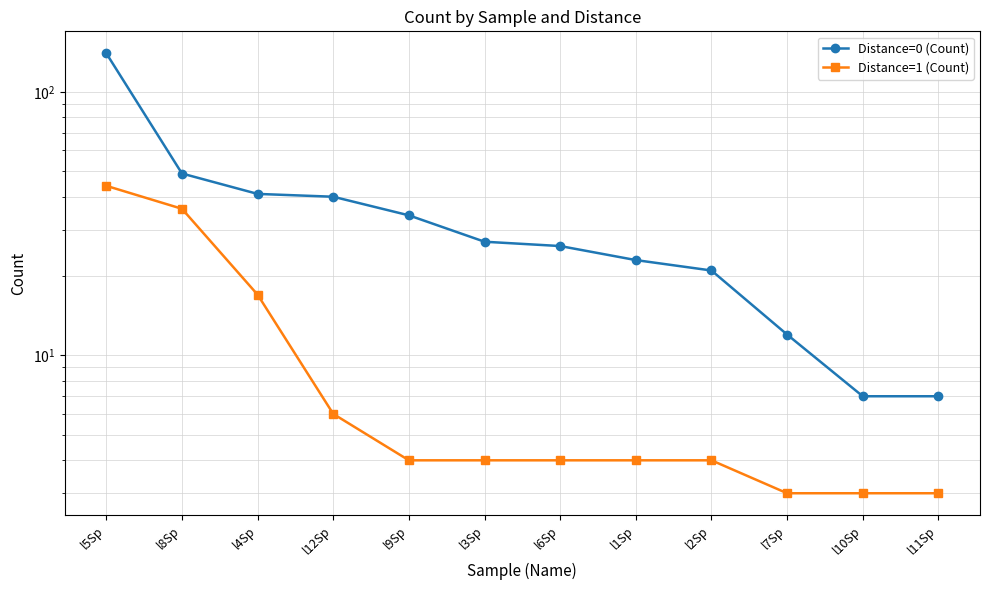

Rank the categories by Distance=0 (Count) value from lowest to highest.

l10Sp, l11Sp, l7Sp, l2Sp, l1Sp, l6Sp, l3Sp, l9Sp, l12Sp, l4Sp, l8Sp, l5Sp